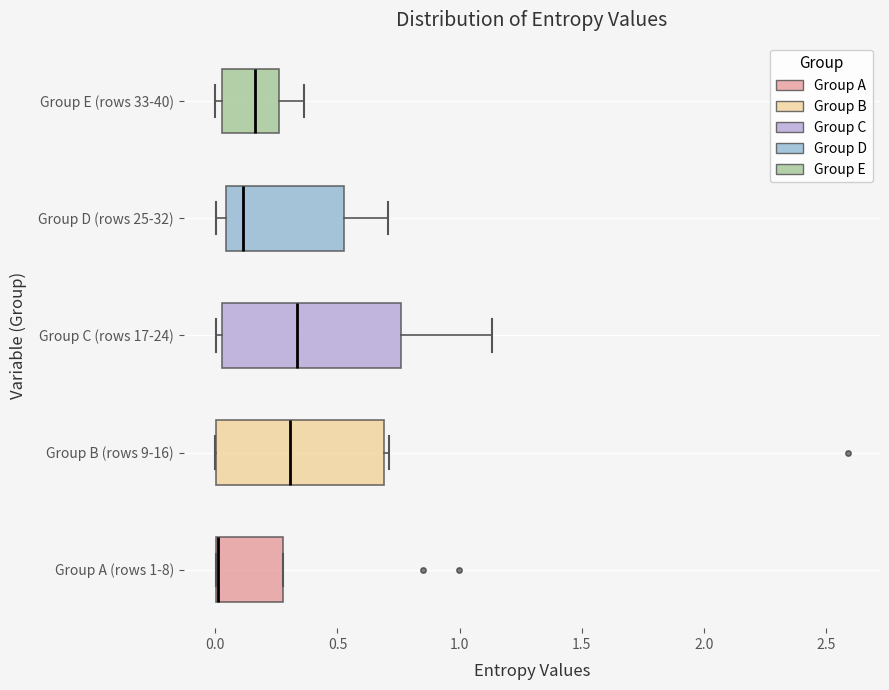

Reading bottom to top, read every box against the x-axis: the position of its median line, the range the box covers, and the ends of its whiskers. The values are not printed on the chart, so give them approximately, as read against the axis.

Group A (rows 1-8): median 0.00 (drawn on the box's left edge), box 0.00 to 0.30, whiskers 0.00 to 0.30
Group B (rows 9-16): median 0.30, box 0.00 to 0.70, whiskers 0.00 to 0.70 (just right of the box's right edge)
Group C (rows 17-24): median 0.35, box 0.05 to 0.75, whiskers 0.00 to 1.15
Group D (rows 25-32): median 0.10, box 0.05 to 0.55, whiskers 0.00 to 0.70
Group E (rows 33-40): median 0.15, box 0.05 to 0.25, whiskers 0.00 to 0.35